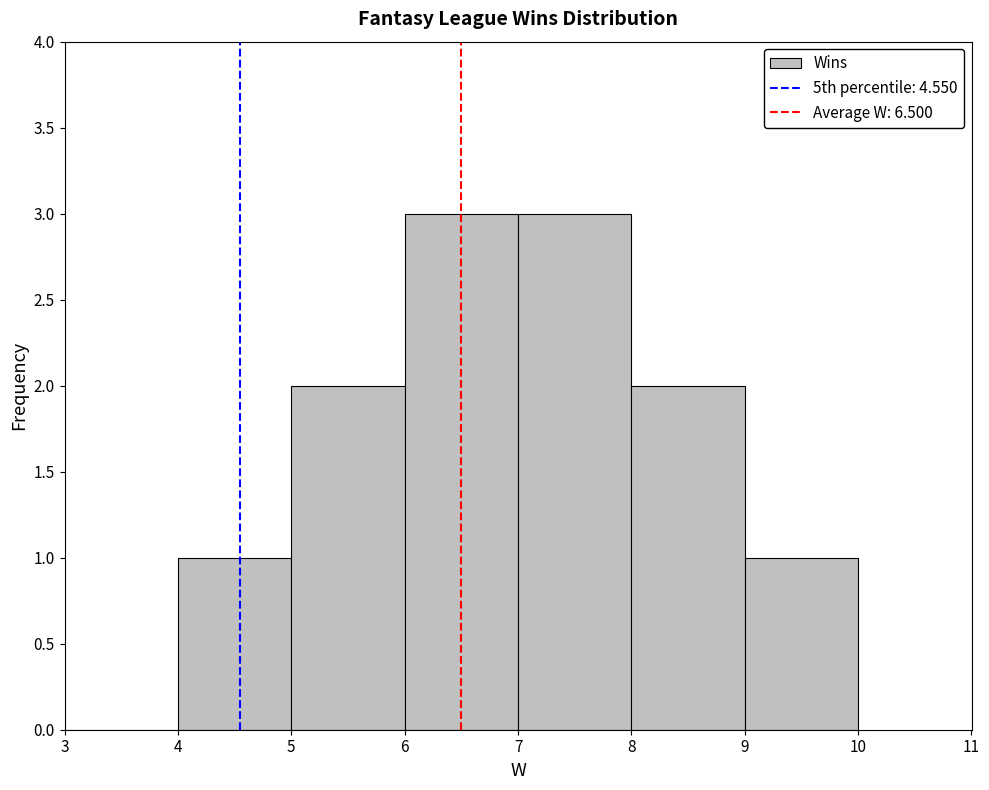

Reading left to right, list every bar in this chart as the range it spans on the x-axis followed by its height. The values are not printed on the chart, so give them approximately, as read against the axis.

3 to 4: 0
4 to 5: 1
5 to 6: 2
6 to 7: 3
7 to 8: 3
8 to 9: 2
9 to 10: 1